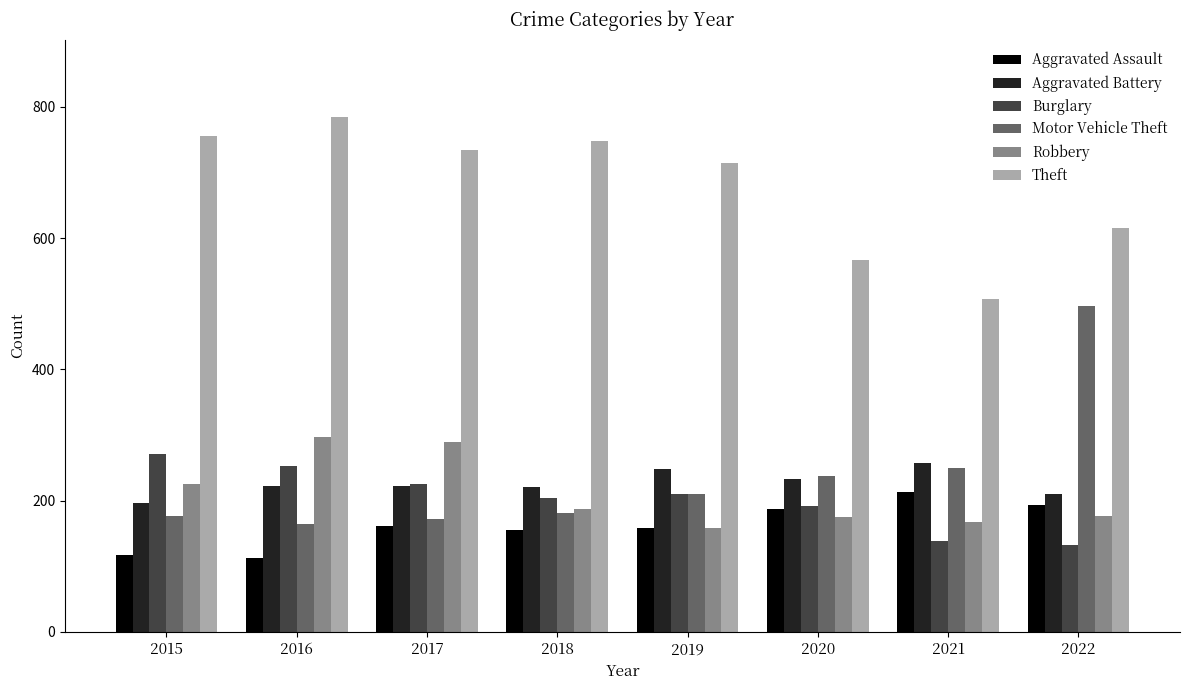

How many categories are shown in the chart?

8